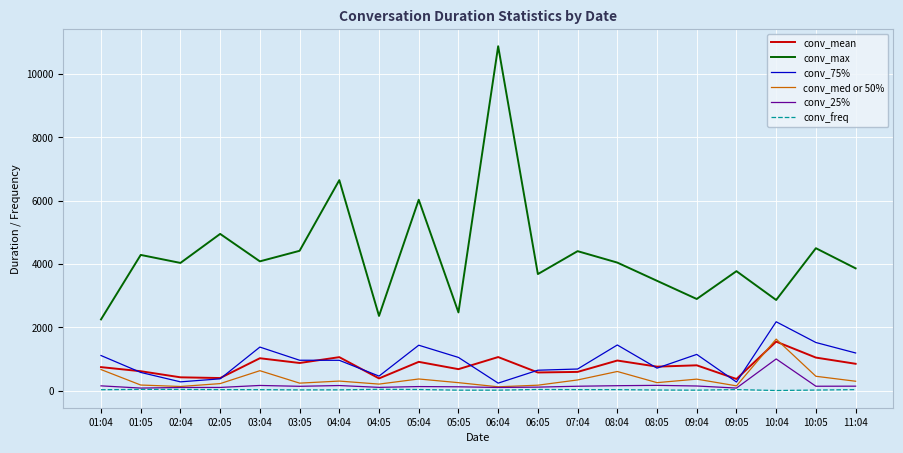

The value of conv_med or 50% at 10:04 is 1628.5. True or false?

True